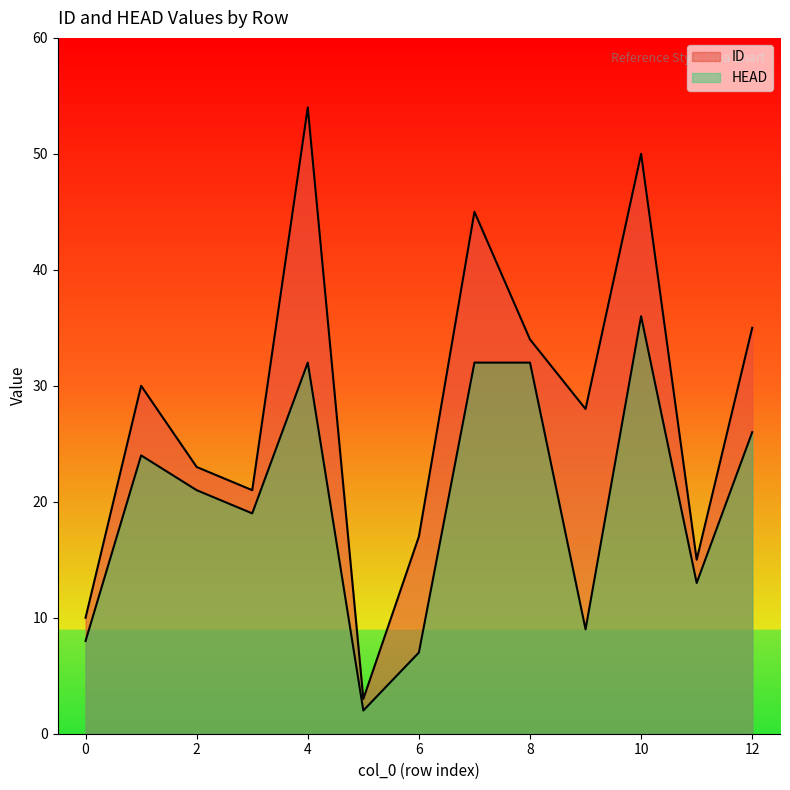

Does the chart have visible grid lines?

No